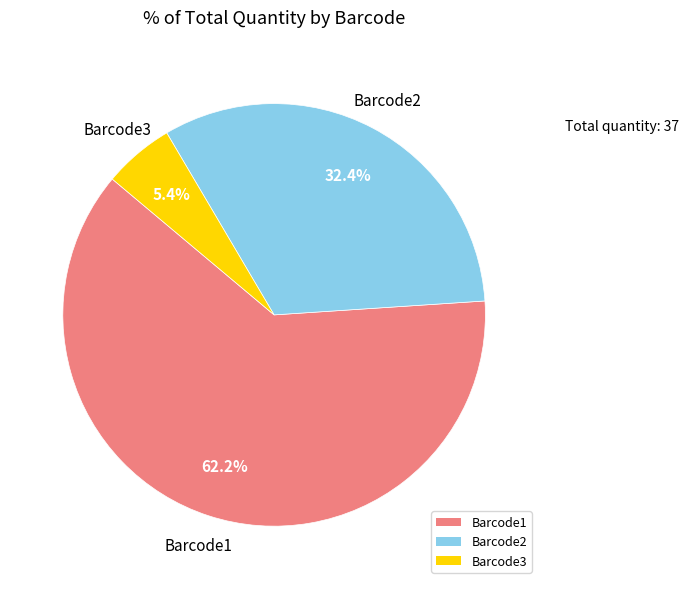

Is there any slice that represents more than half of the pie?

Yes